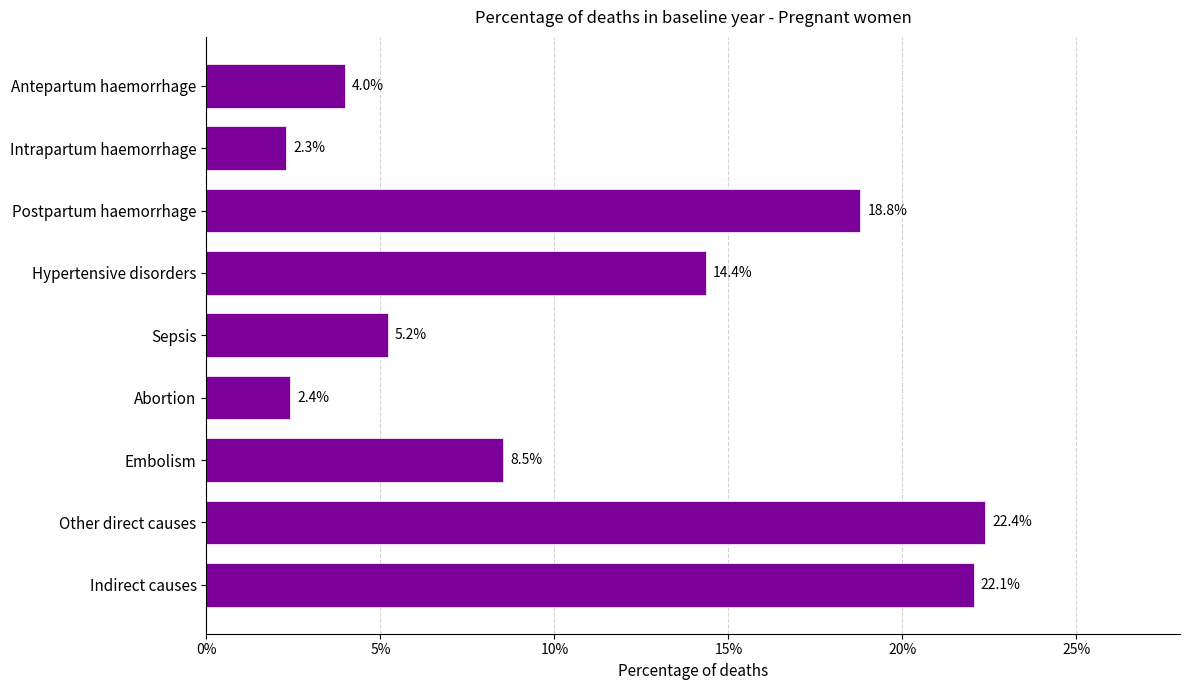

Does the chart contain any negative values?

No